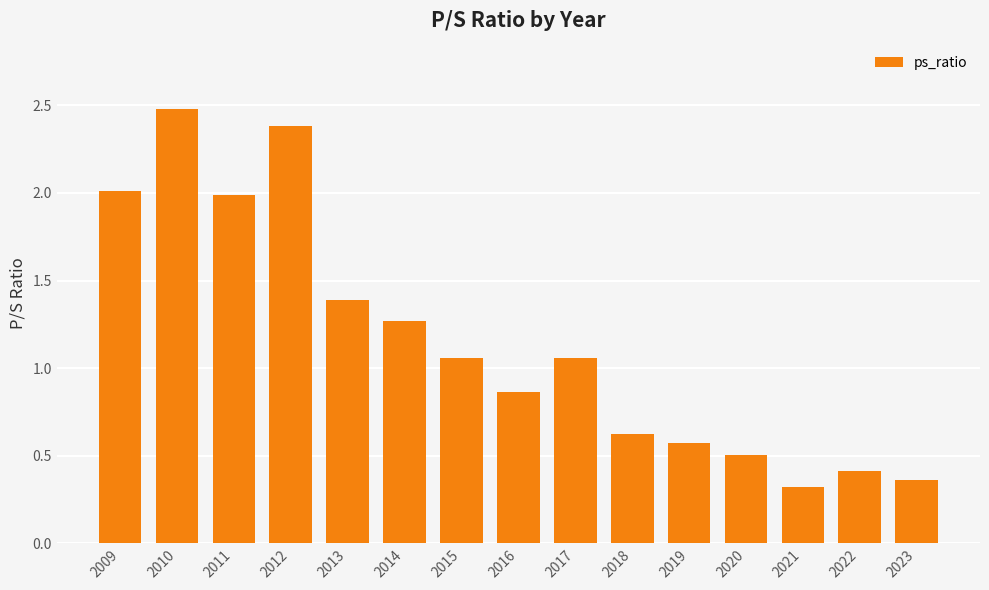

What is the difference between the values at 2022 and 2013?

1.0